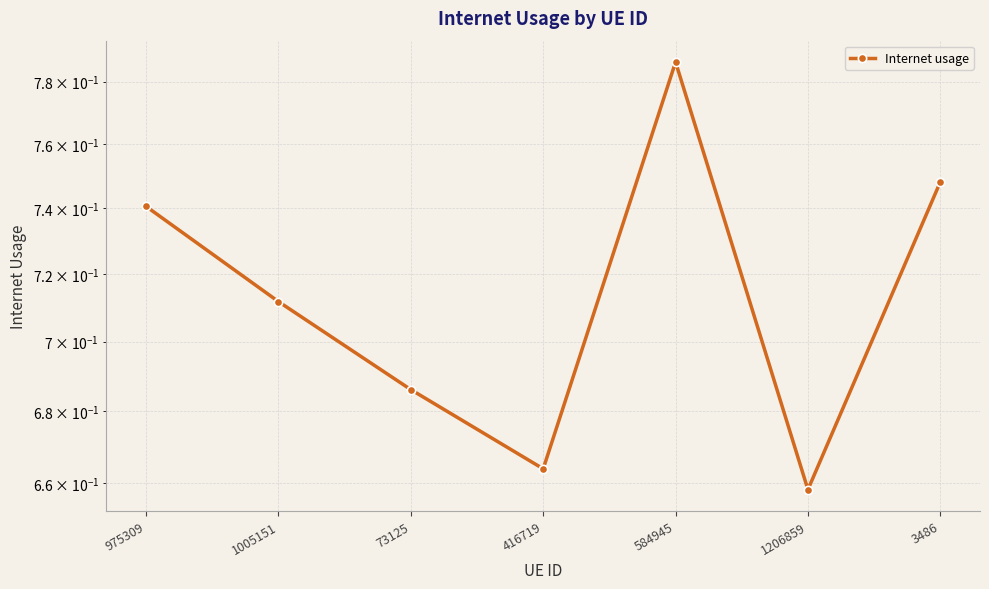

How many values are between 0 and 1?

7